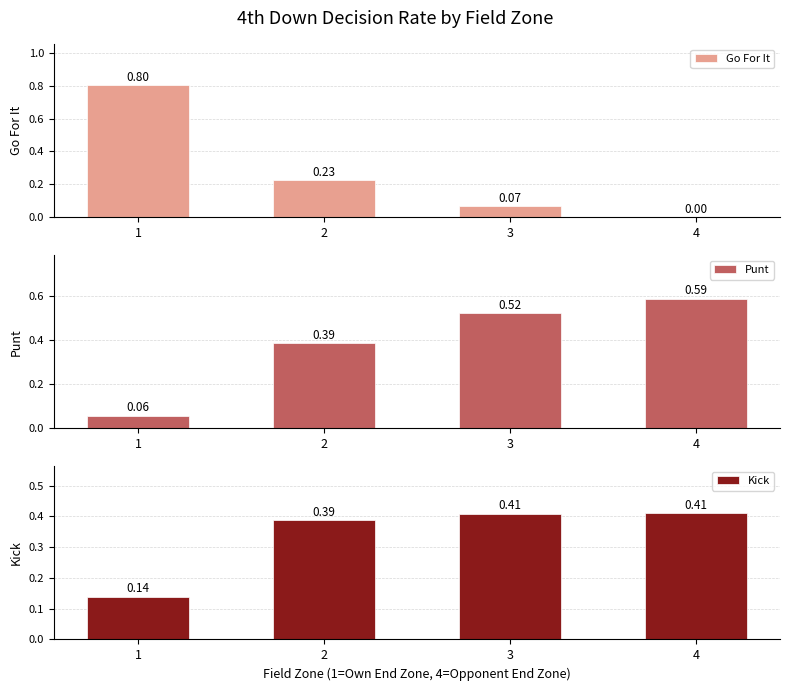

What is the total value across all series at 2?

1.0